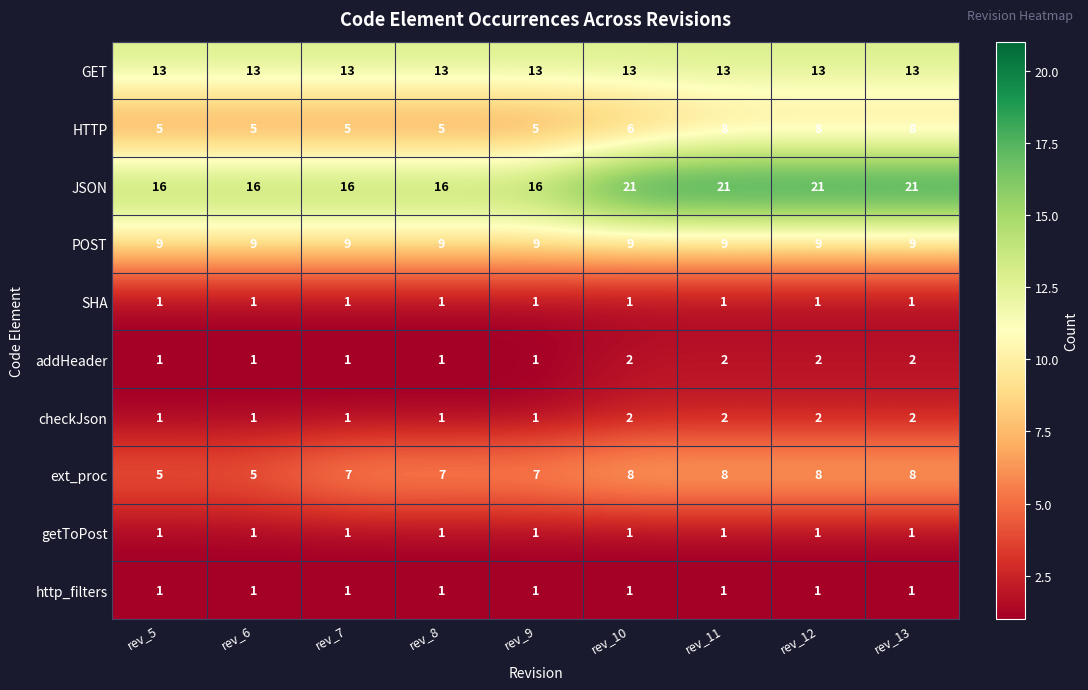

How many values in the JSON series exceed 16?

4